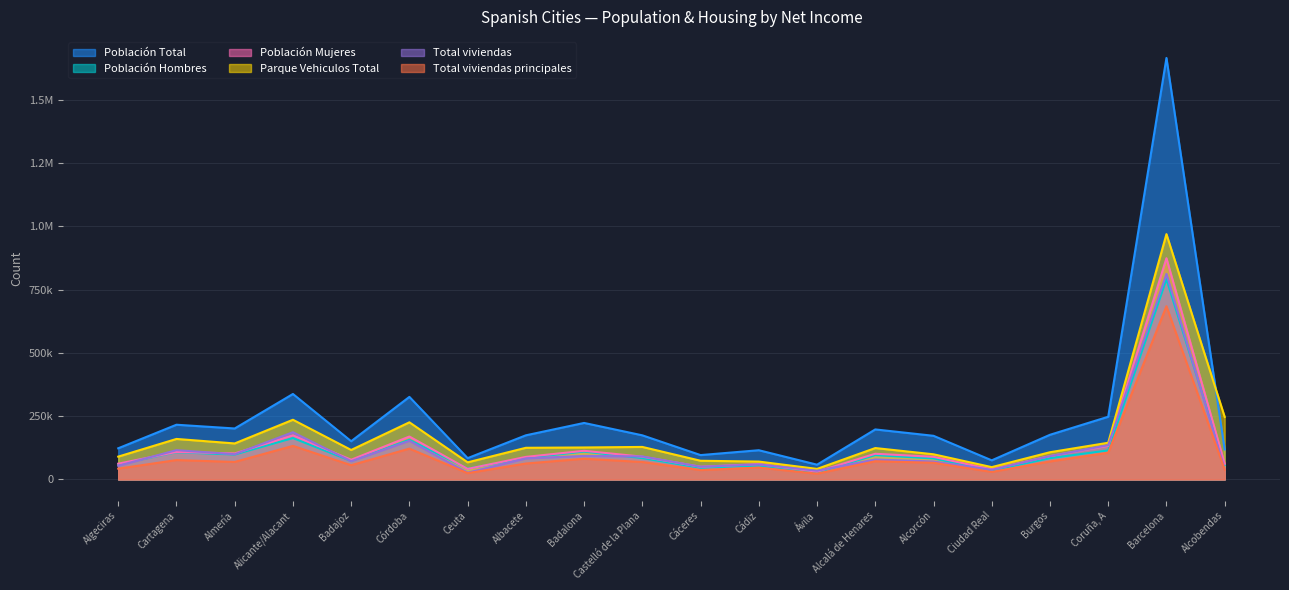

At which label does Población Mujeres reach its peak?

Barcelona